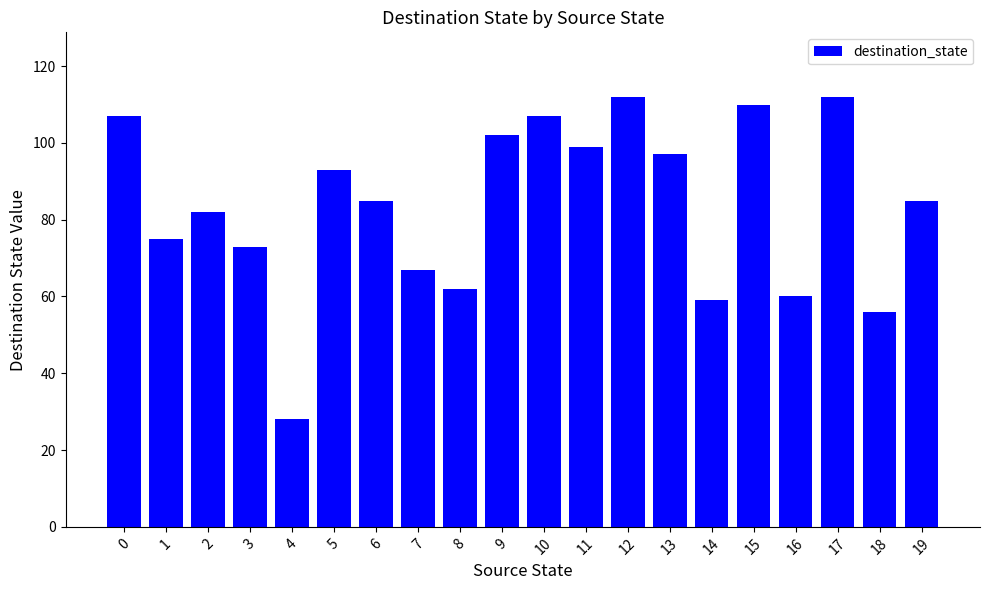

Is it true that the value at 15 is 110?

True